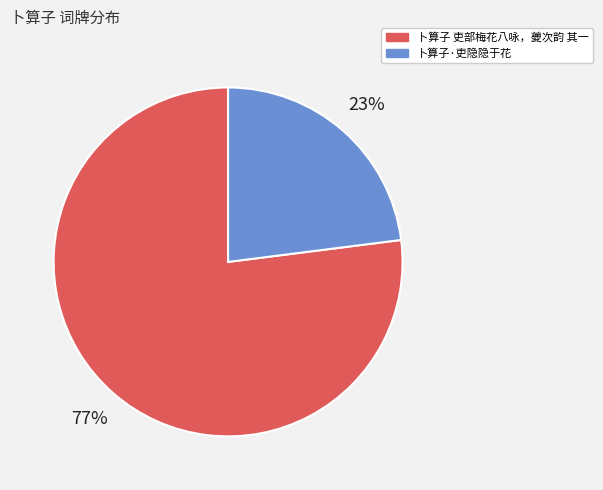

True or false: 卜算子·吏隐隐于花 accounts for 23% of the total.

True